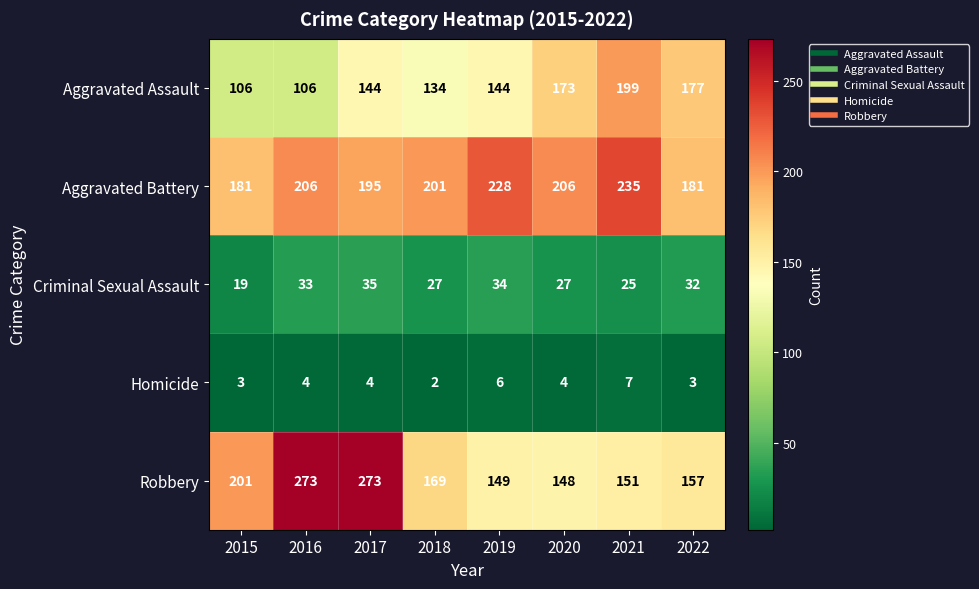

What is the greatest value displayed?

273